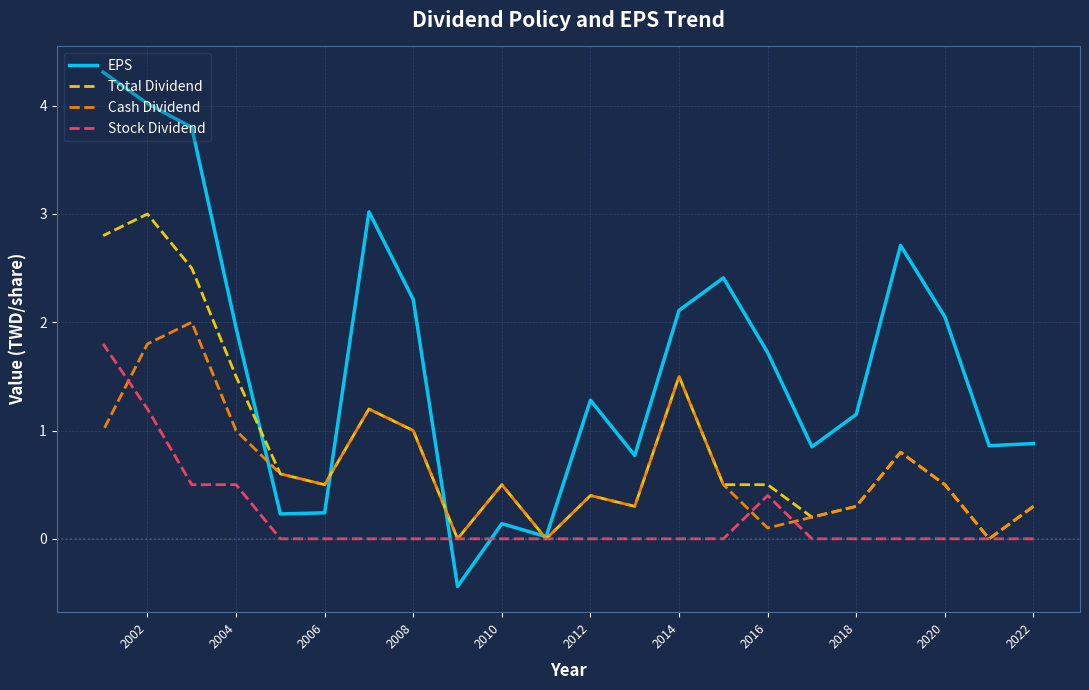

What are all the series names shown in the legend?

EPS, Total Dividend, Cash Dividend, Stock Dividend